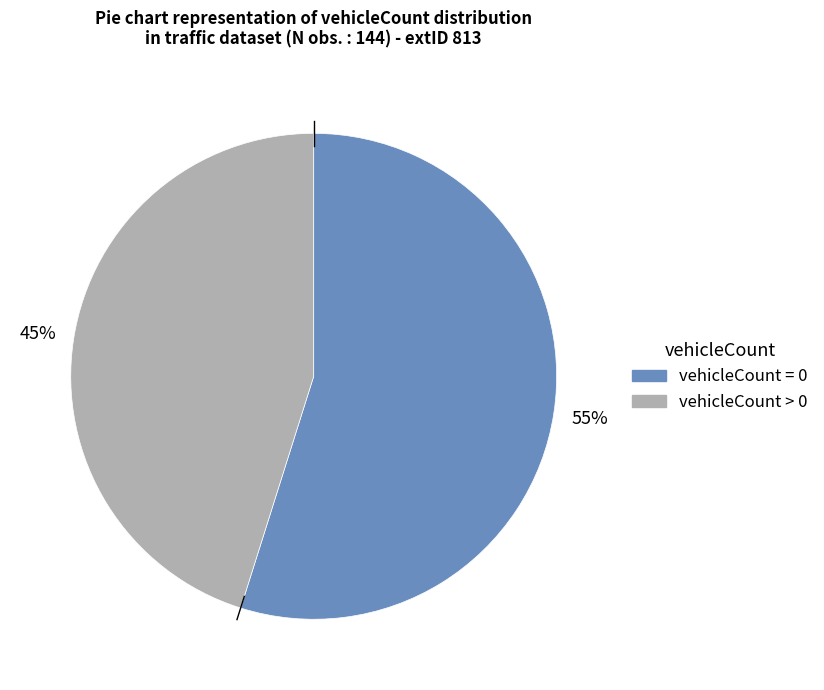

Is there any slice that represents more than half of the pie?

Yes